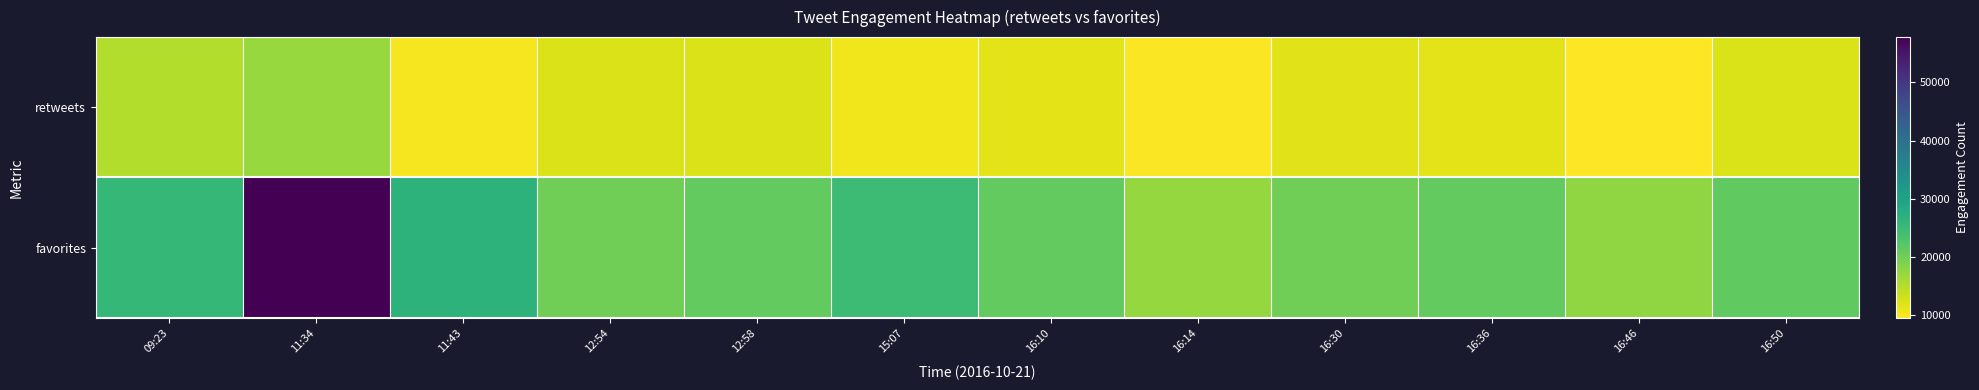

At which category is the sum across all series the highest?

11:34